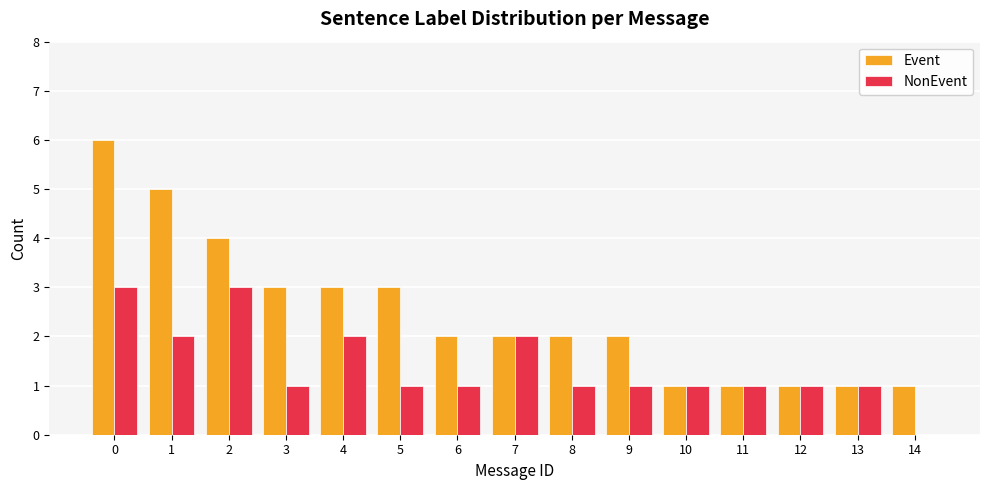

Is it true that Event equals 1 at 10?

True